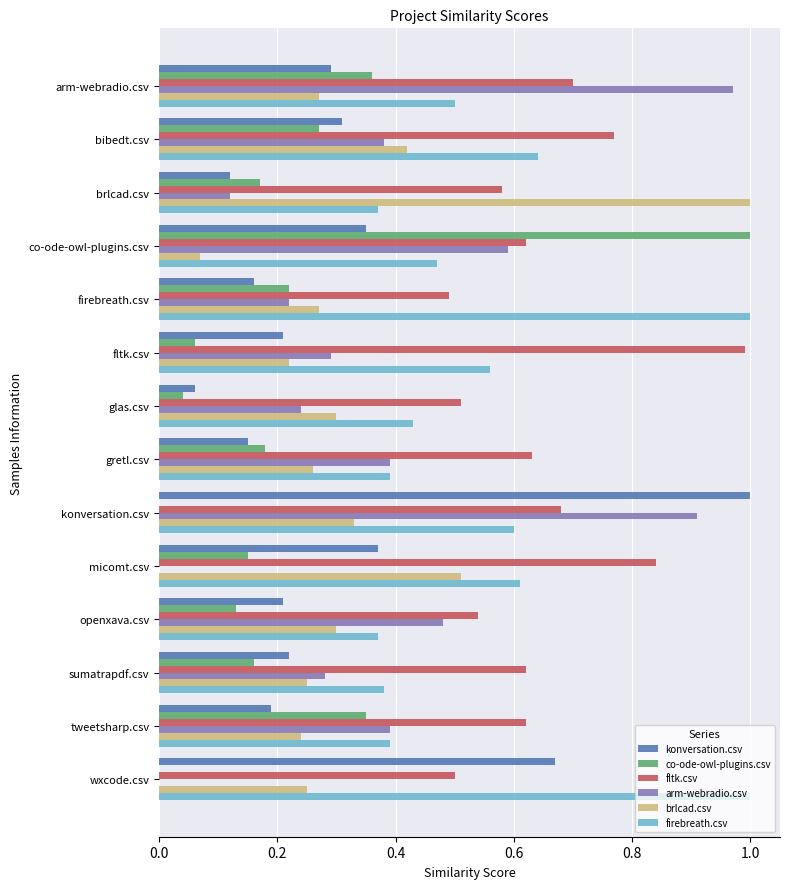

Which series has the largest total across all categories?

fltk.csv